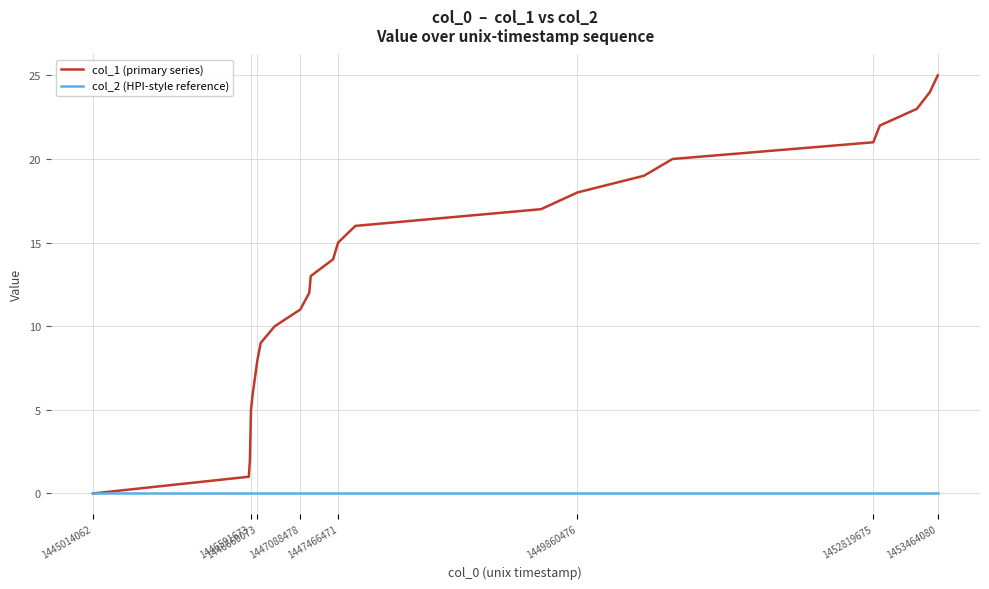

What is the maximum value shown in the chart?

25